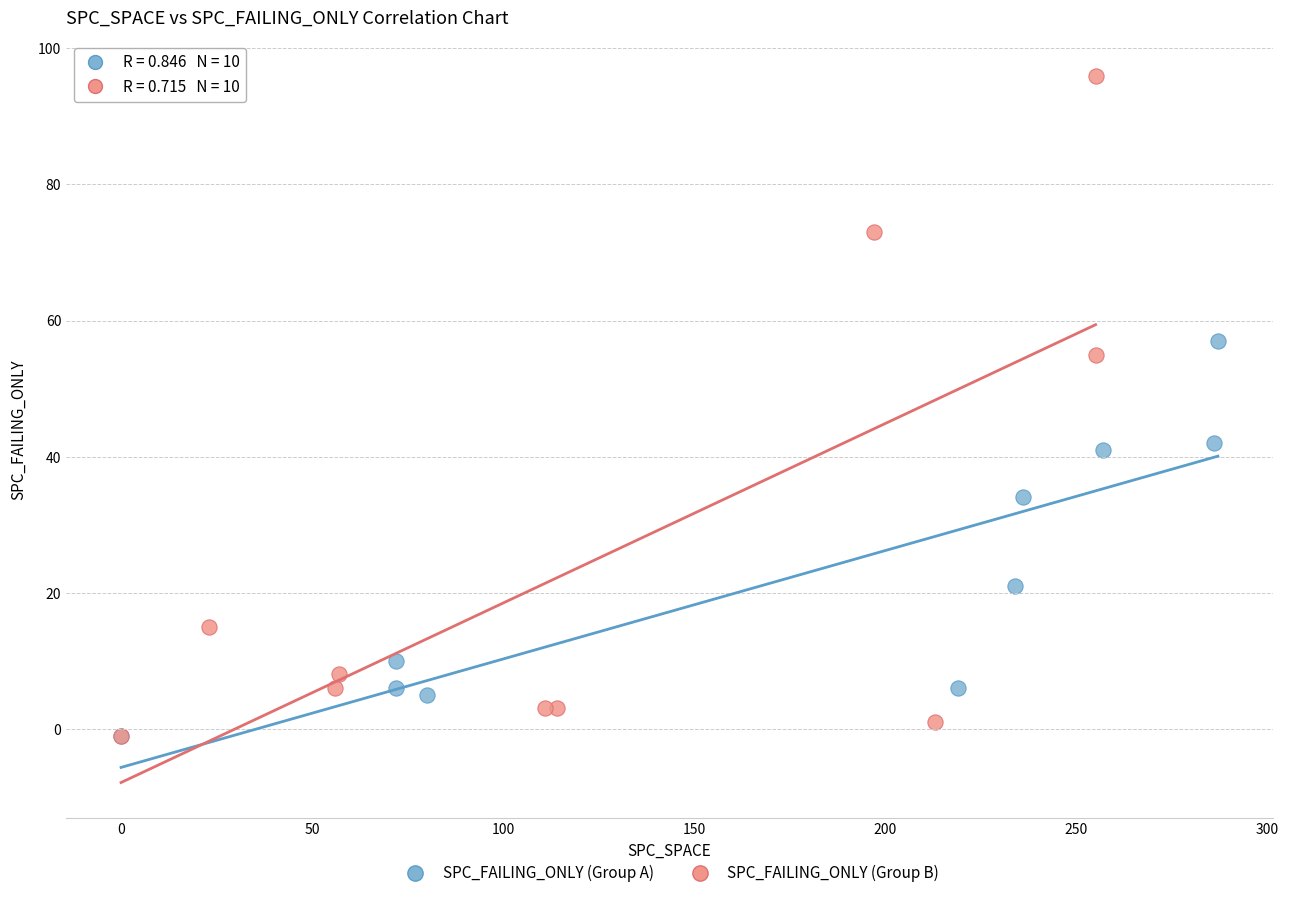

Which series reaches the maximum Y coordinate?

SPC_FAILING_ONLY (Group B)